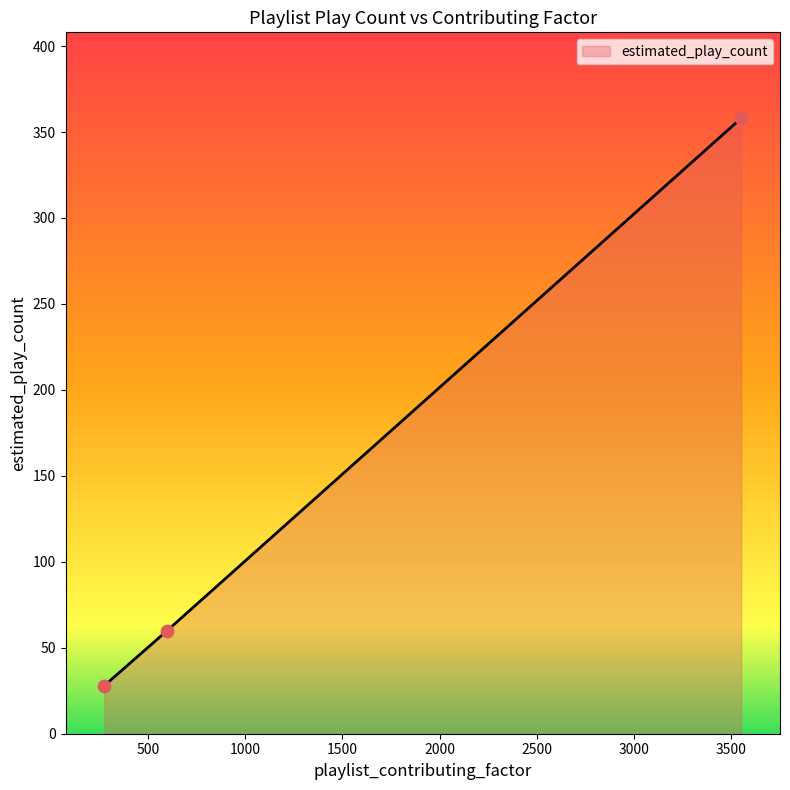

What is the sum of all values?

446